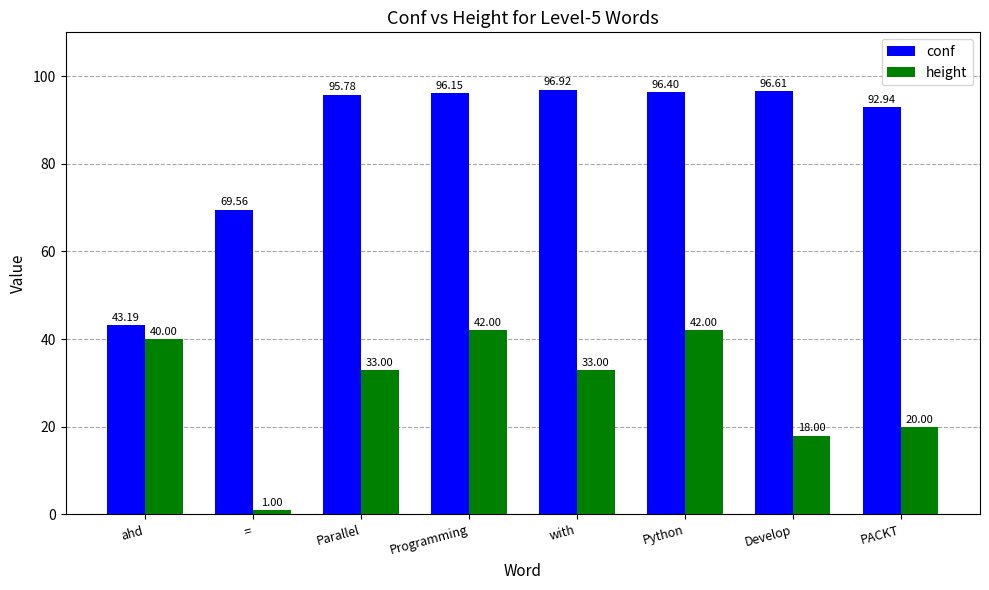

How many bars are there in total?

16